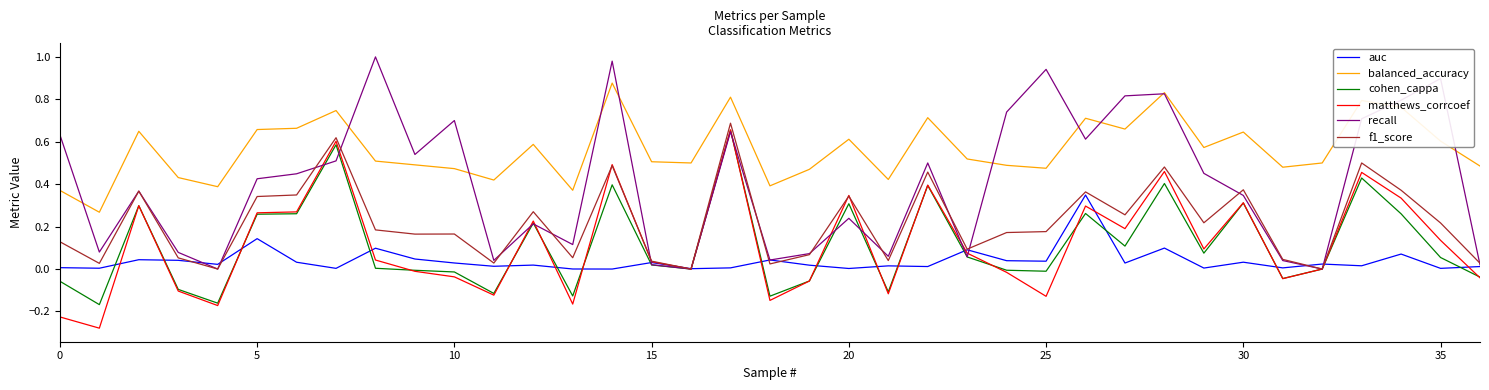

True or false: balanced_accuracy and matthews_corrcoef intersect in this chart.

False